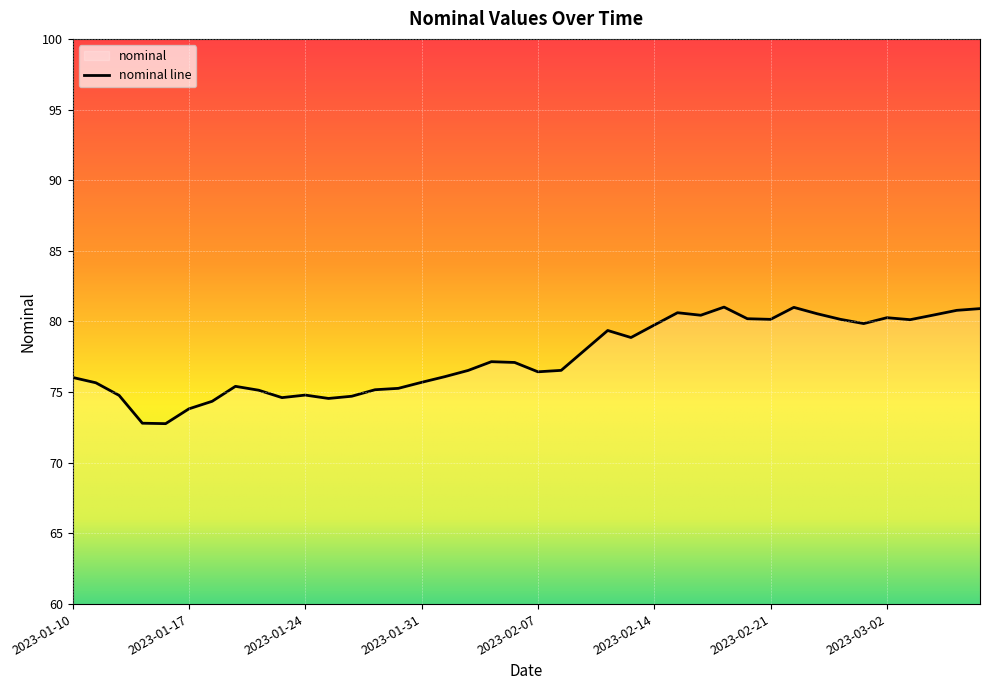

How many values are below 77?

20